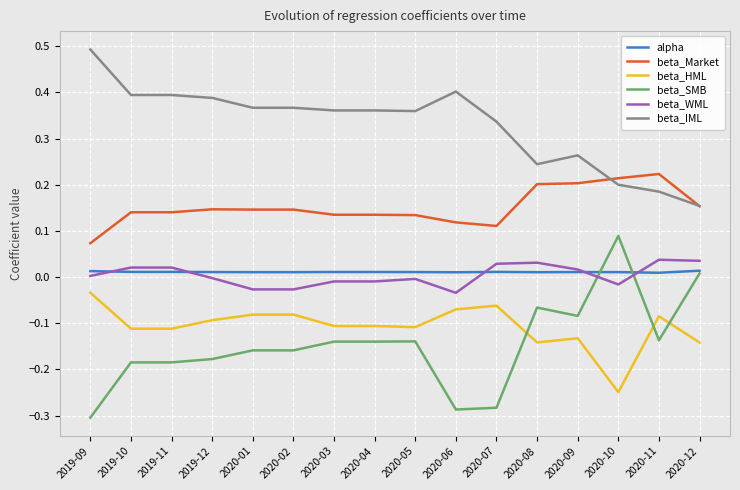

Does the chart display data point markers on the line(s)?

No